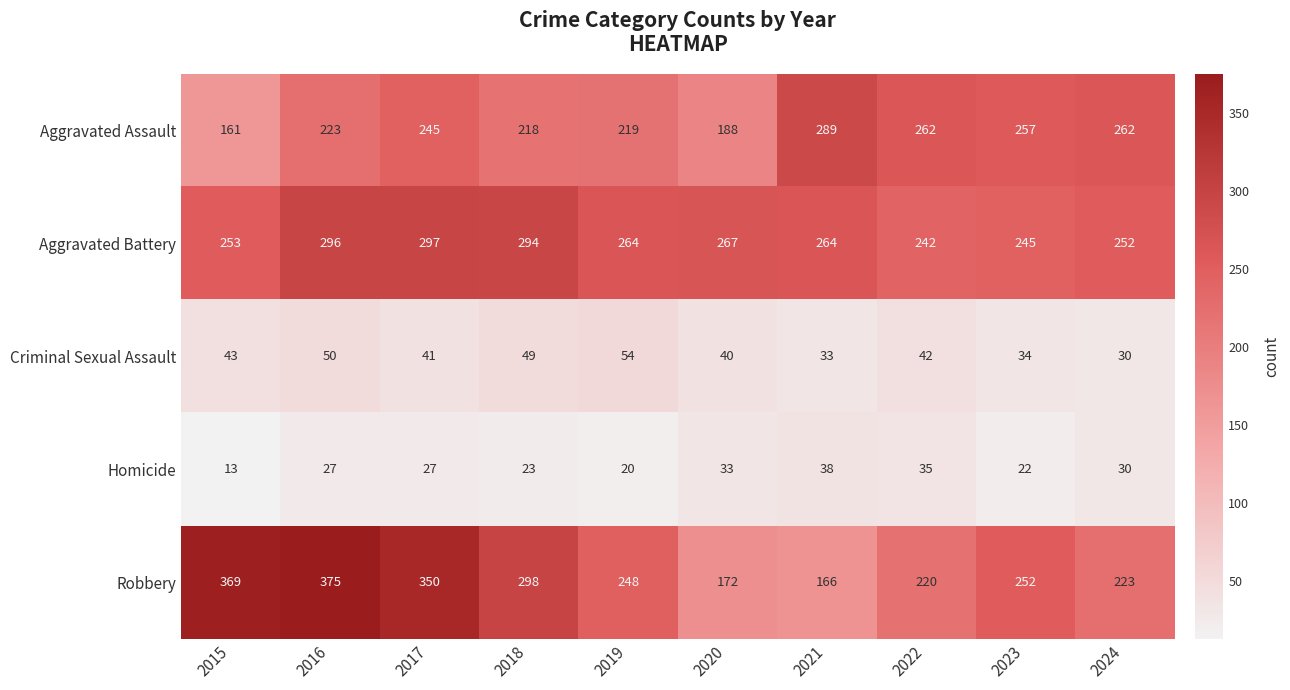

Which series has the widest spread of values?

Robbery